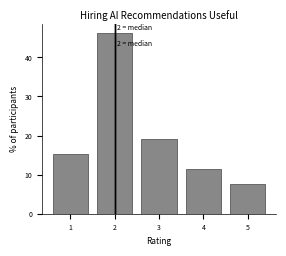

Over which range of the x-axis is the bar tallest?

1.5 to 2.5